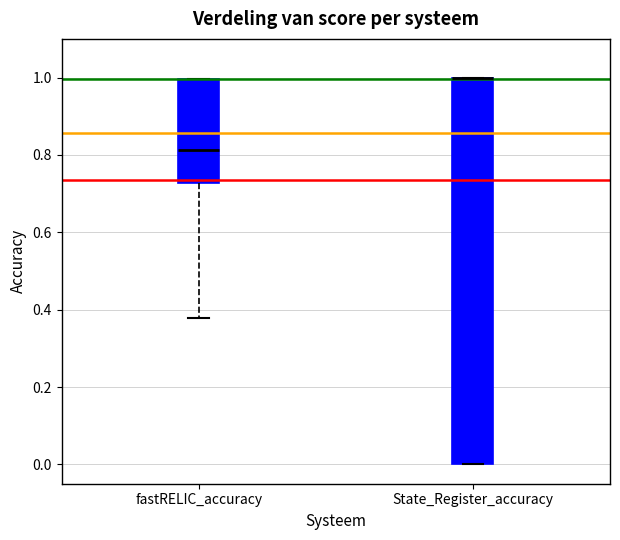

Reading left to right, read every box against the y-axis: the position of its median line, the range the box covers, and the ends of its whiskers. The values are not printed on the chart, so give them approximately, as read against the axis.

fastRELIC_accuracy: median 0.82, box 0.72 to 1.00, whiskers 0.38 to 1.00
State_Register_accuracy: median 1.00 (drawn on the box's upper edge), box 0.00 to 1.00, whiskers 0.00 to 1.00